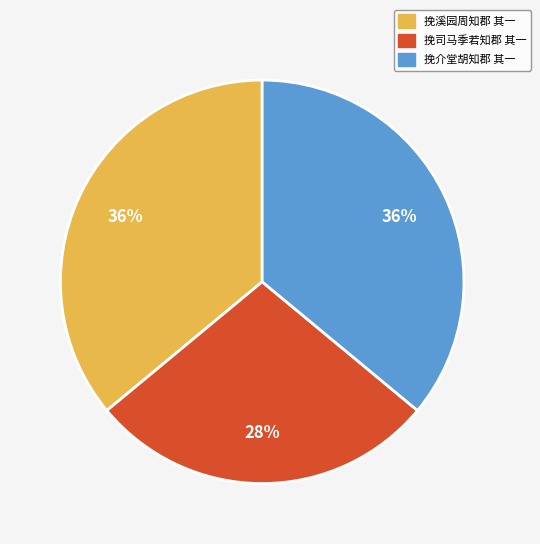

Count the number of slices in the pie.

3